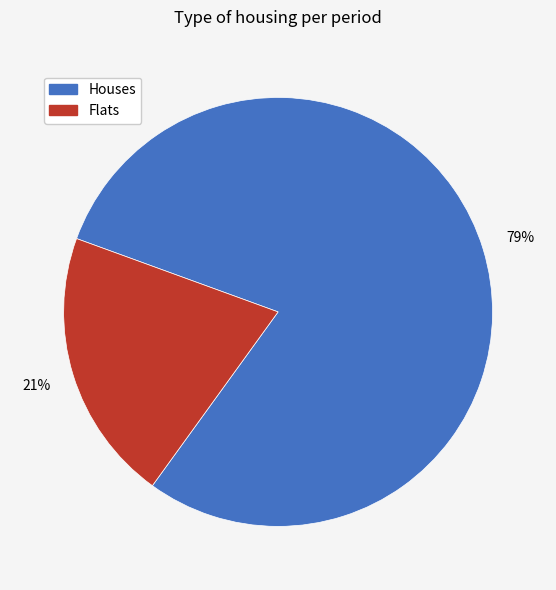

To the nearest percent, what is the average slice percentage?

50%